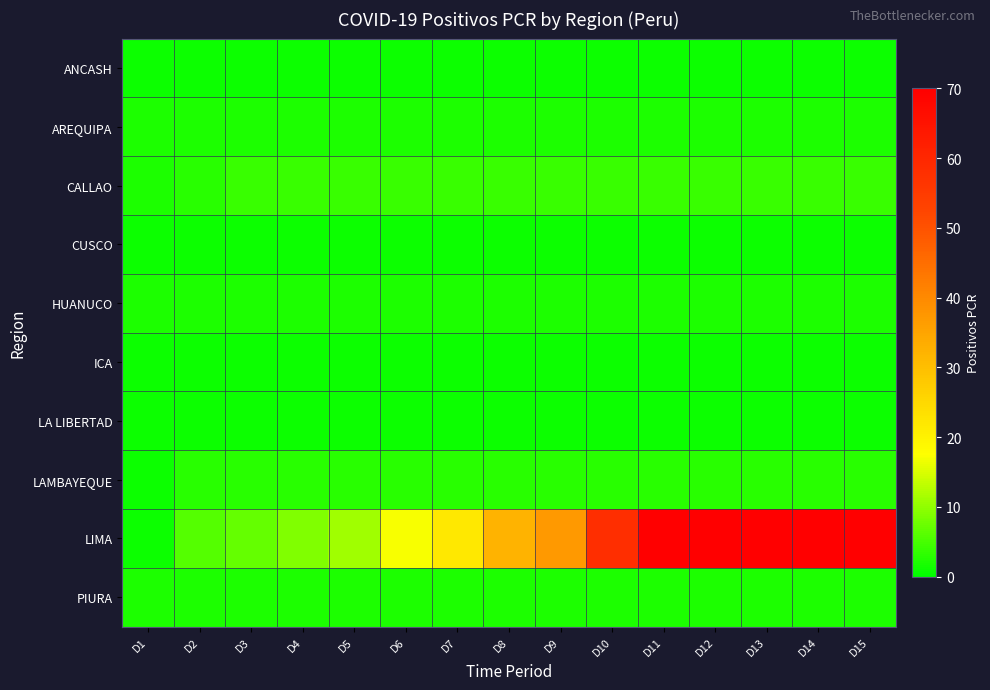

Which series has the widest spread of values?

LIMA